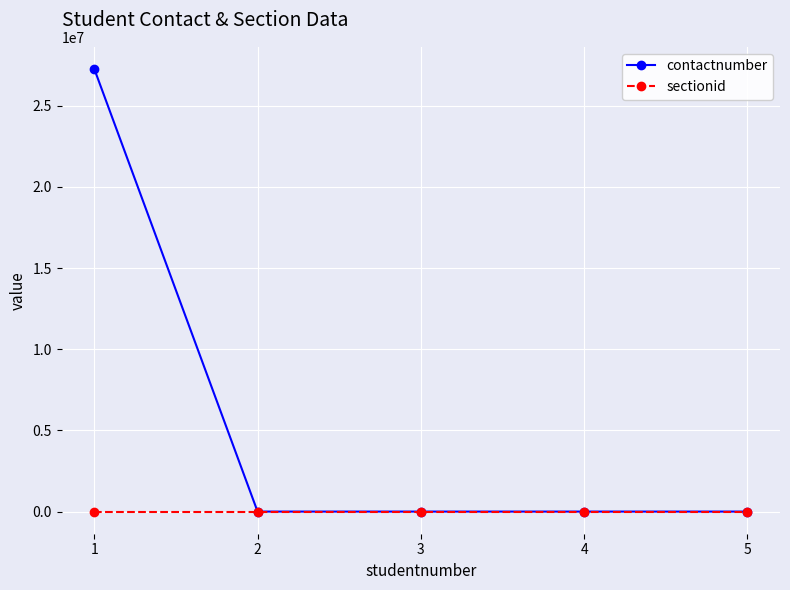

Where does the contactnumber series first go above 1144?

1